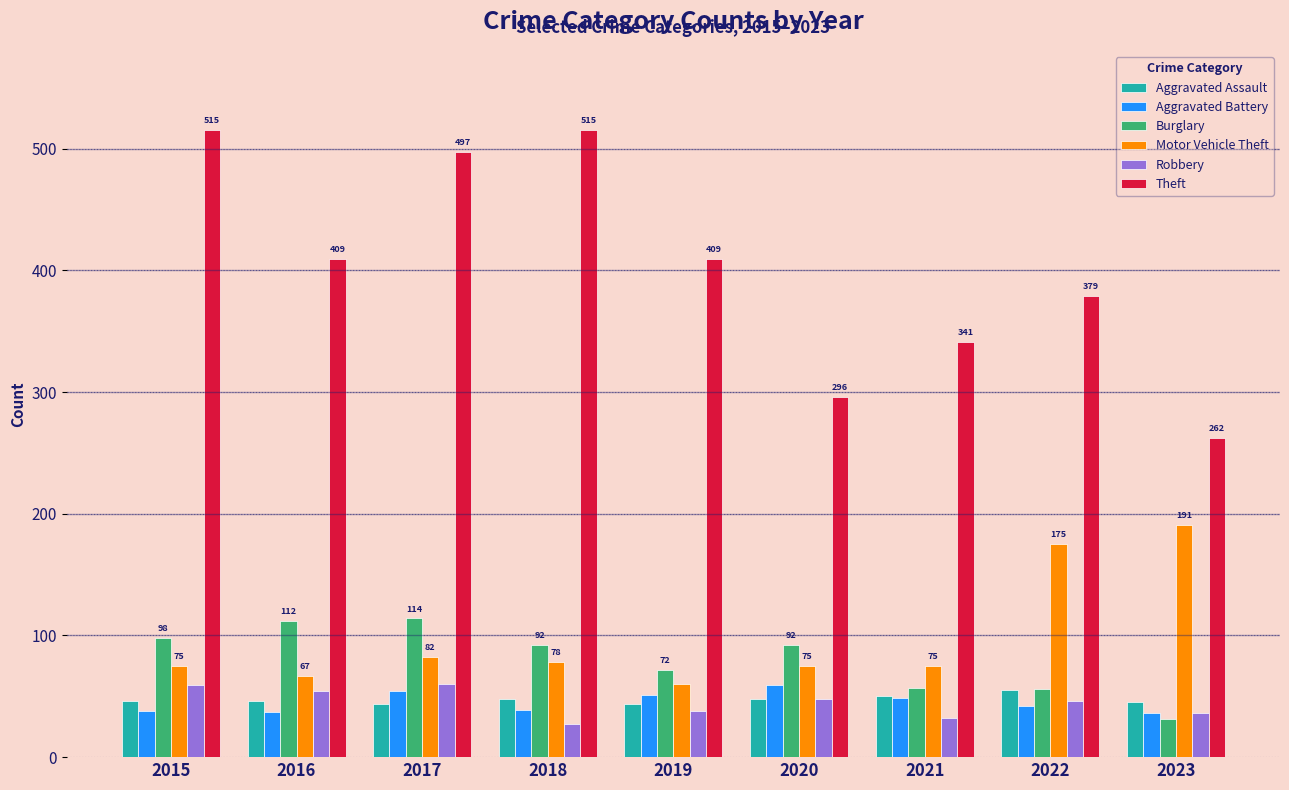

What is the total value across all series at 2020?

618